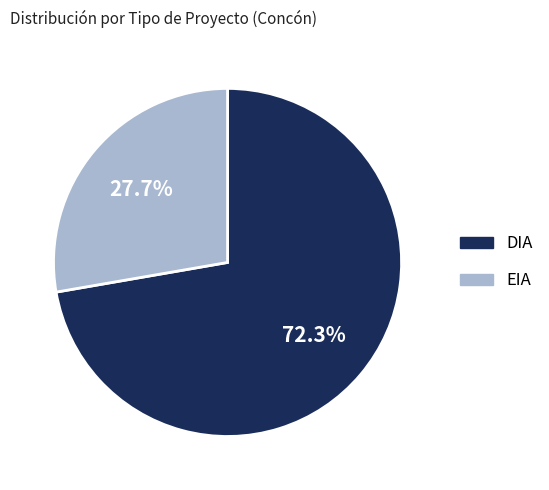

The EIA slice represents 18% of the pie. True or false?

False